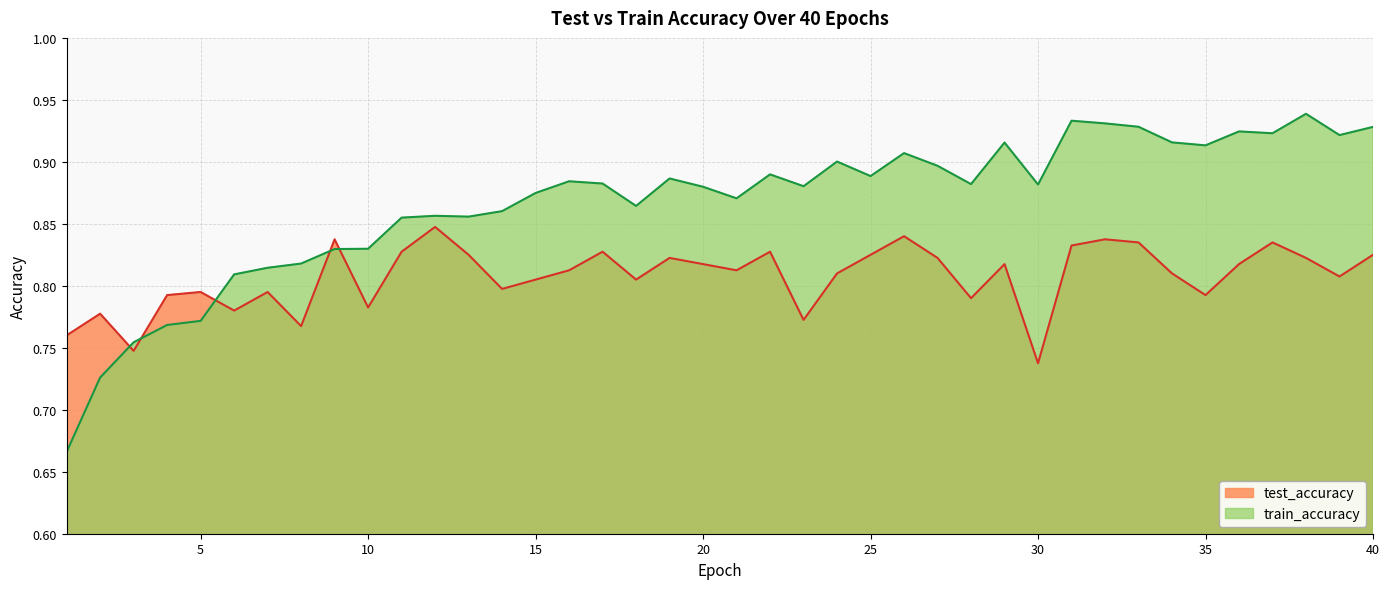

What is the value of the test_accuracy point at the 28th from the left?

0.8